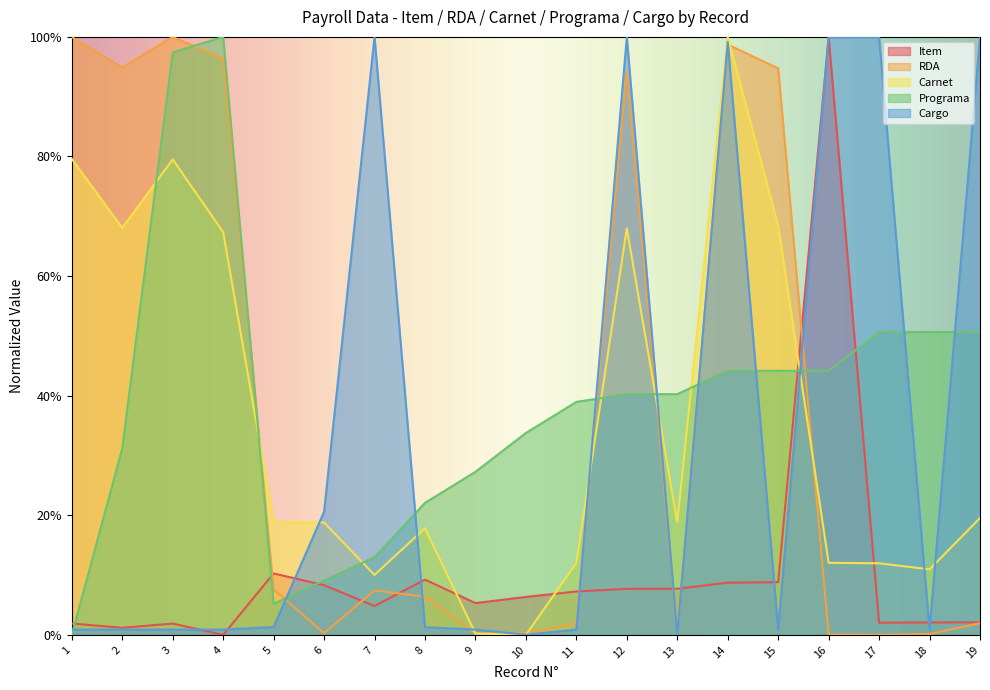

In Item, how many points are higher than both neighbors (excluding endpoints)?

4